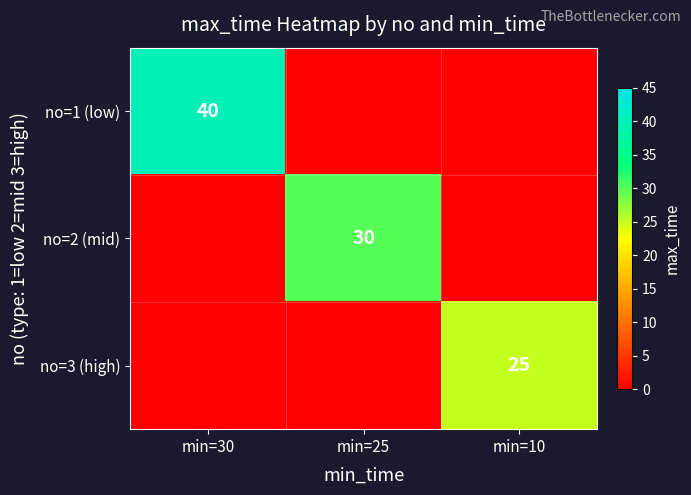

Count the number of data series in this chart.

3